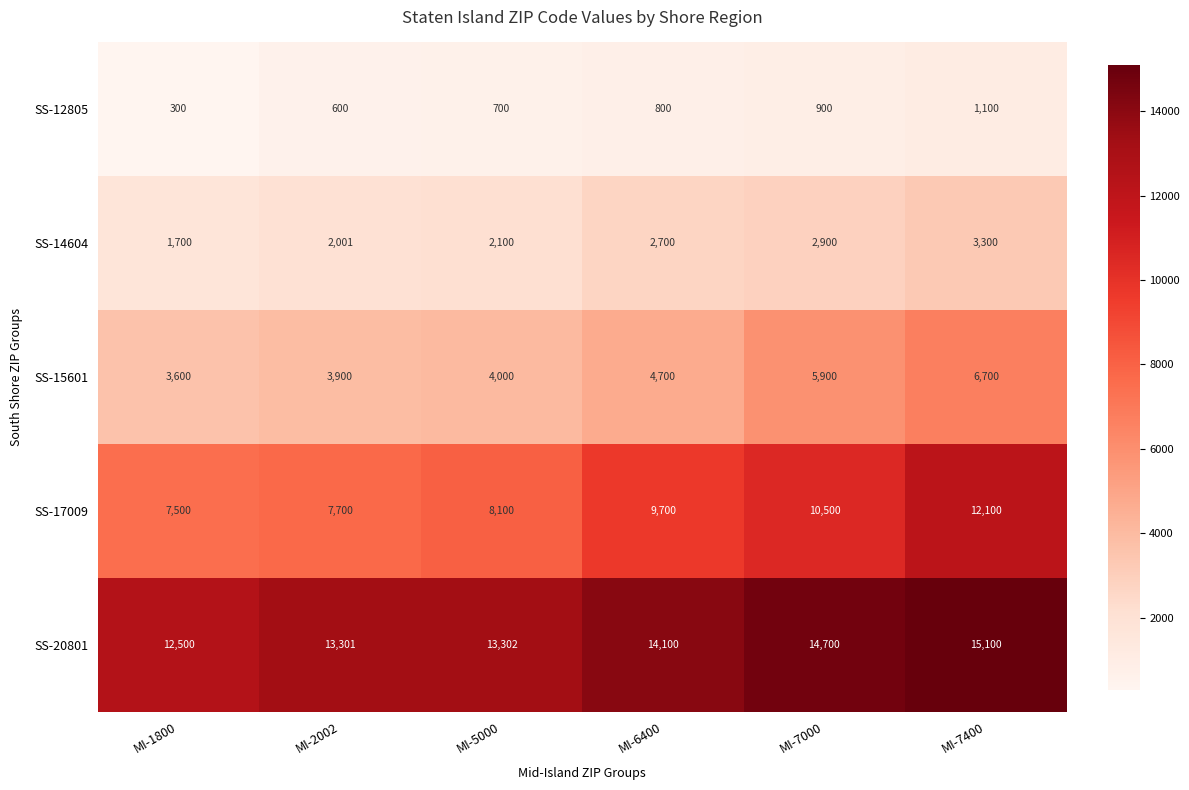

What is the difference between the SS-15601 values at MI-5000 and MI-7000?

1900